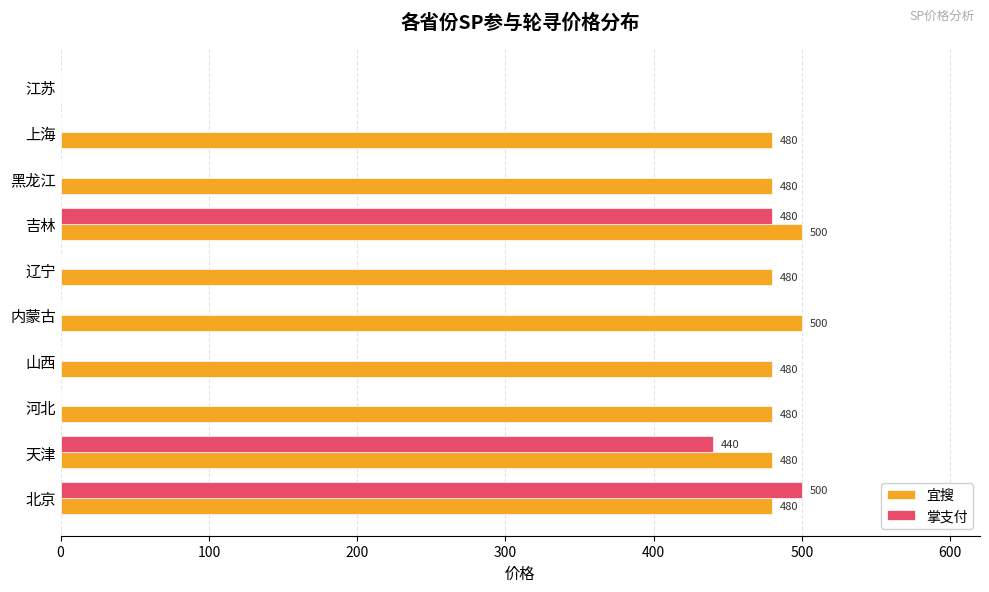

What value does the 宜搜 series have at 天津, to the nearest 10?

480